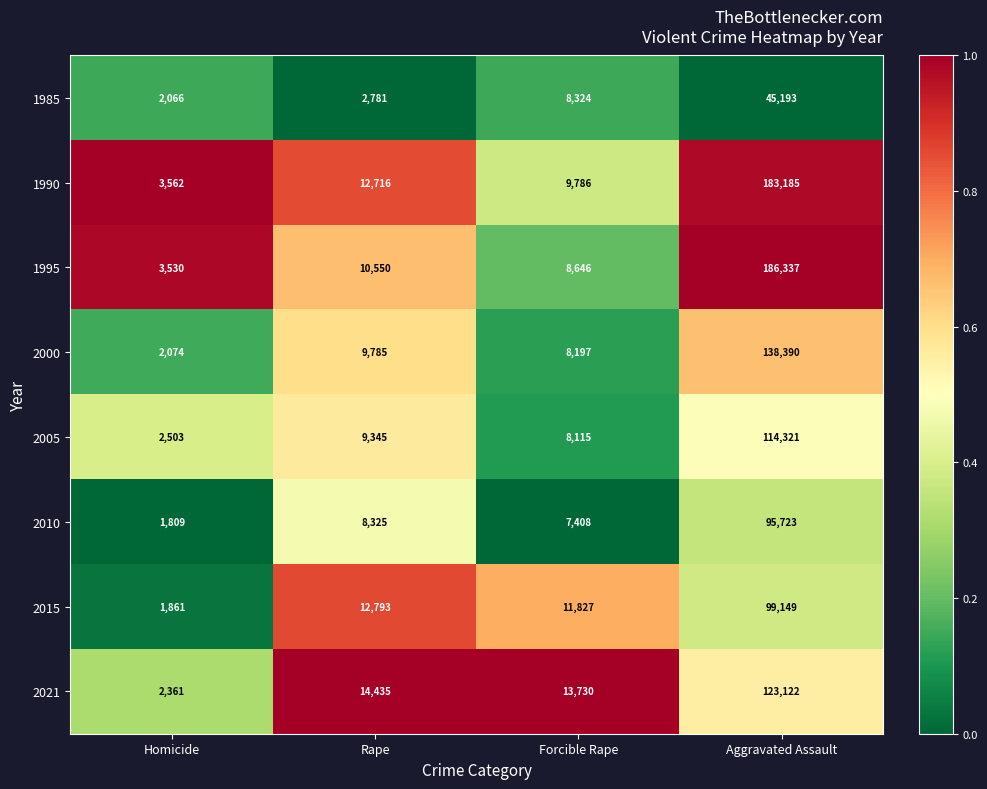

Which series has the largest range (max minus min)?

1995